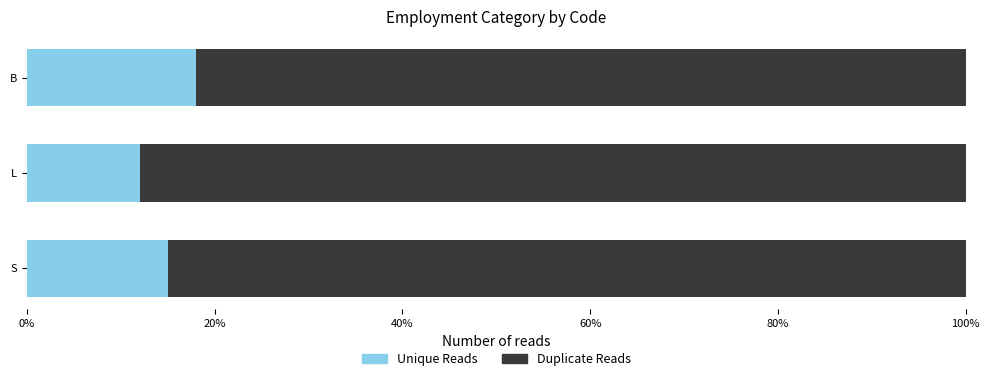

What are all the series names shown in the legend?

Unique Reads, Duplicate Reads